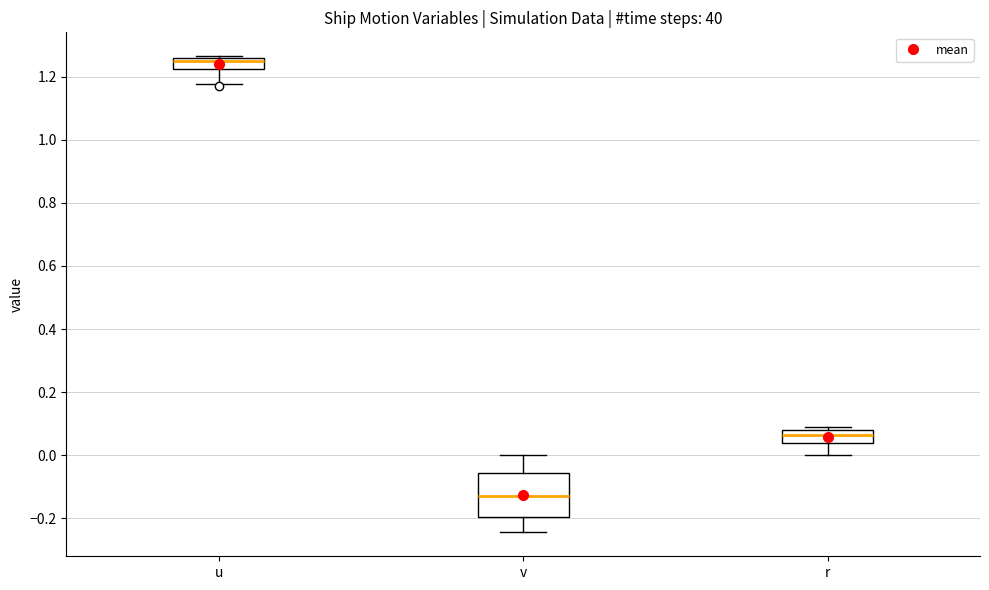

Where does the median line of the box for v sit on the y-axis? The values are not printed on the chart, so give them approximately, as read against the axis.

-0.12